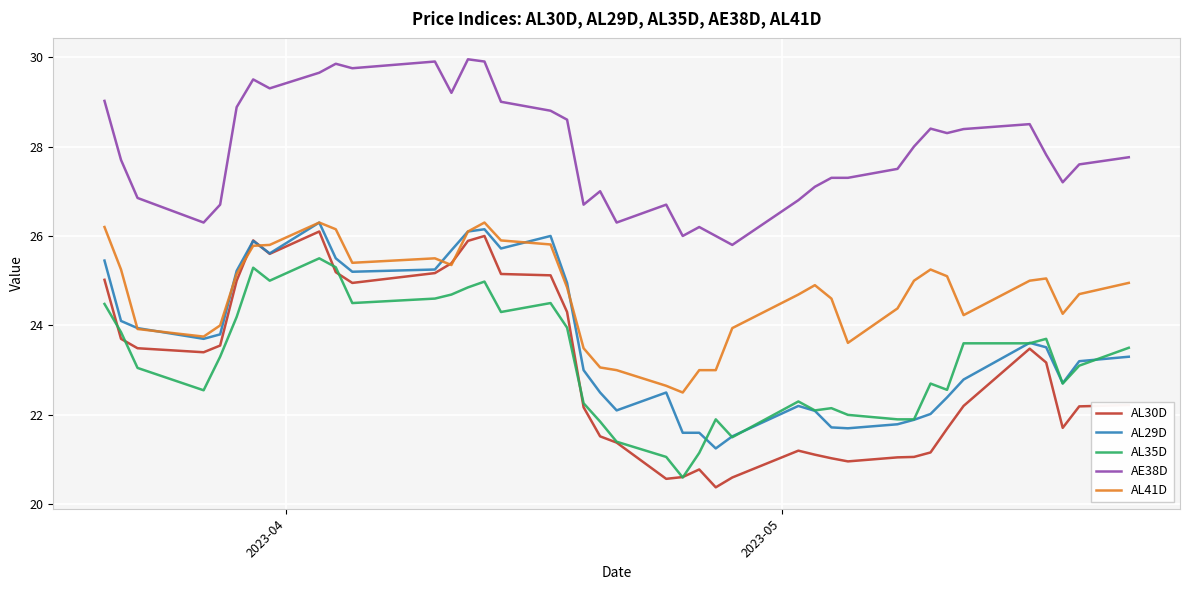

What is the maximum value for AL41D?

26.3